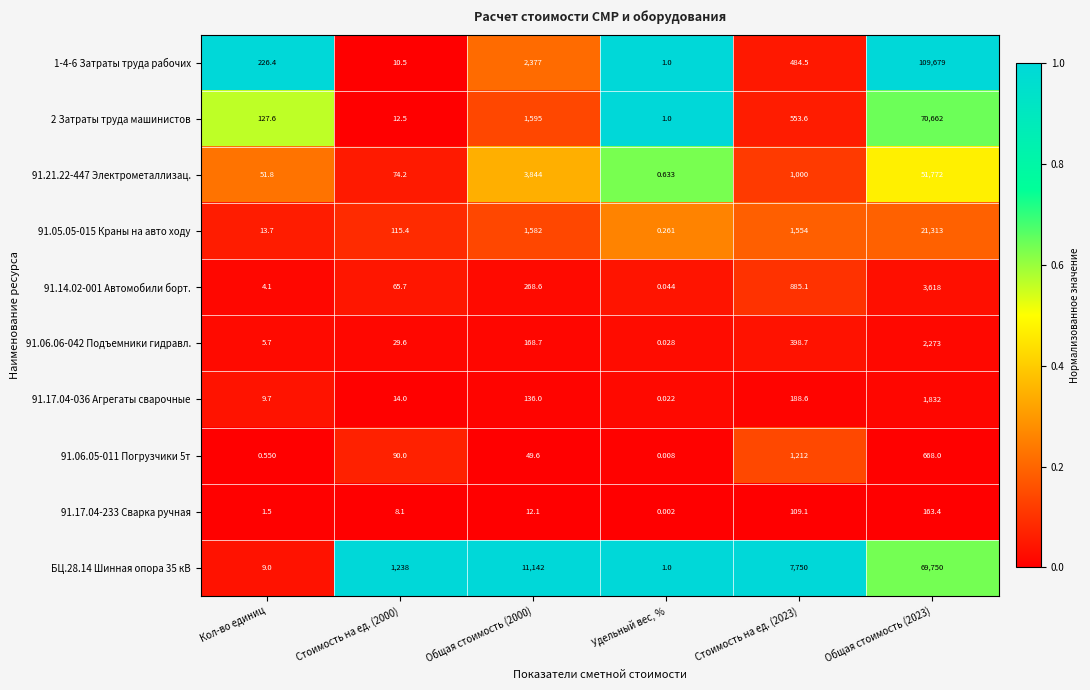

Is the value of 2 Затраты труда машинистов at Общая стоимость (2023) greater than the value of 91.17.04-036 Агрегаты сварочные at Удельный вес, %?

Yes